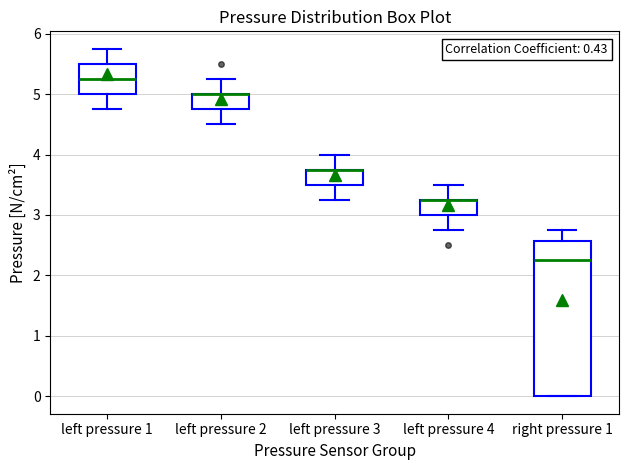

Where is the lower edge of the box for left pressure 3 on the y-axis? The values are not printed on the chart, so give them approximately, as read against the axis.

3.5